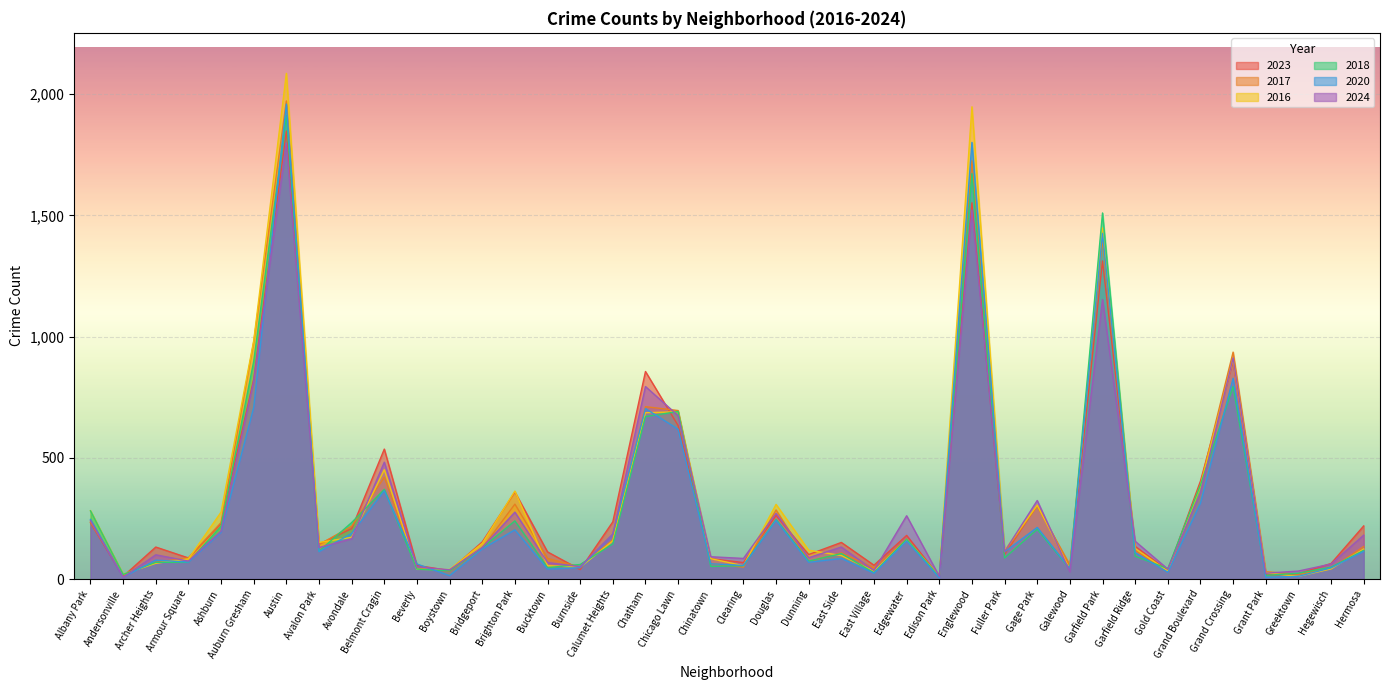

Does the chart display data point markers on the line(s)?

No